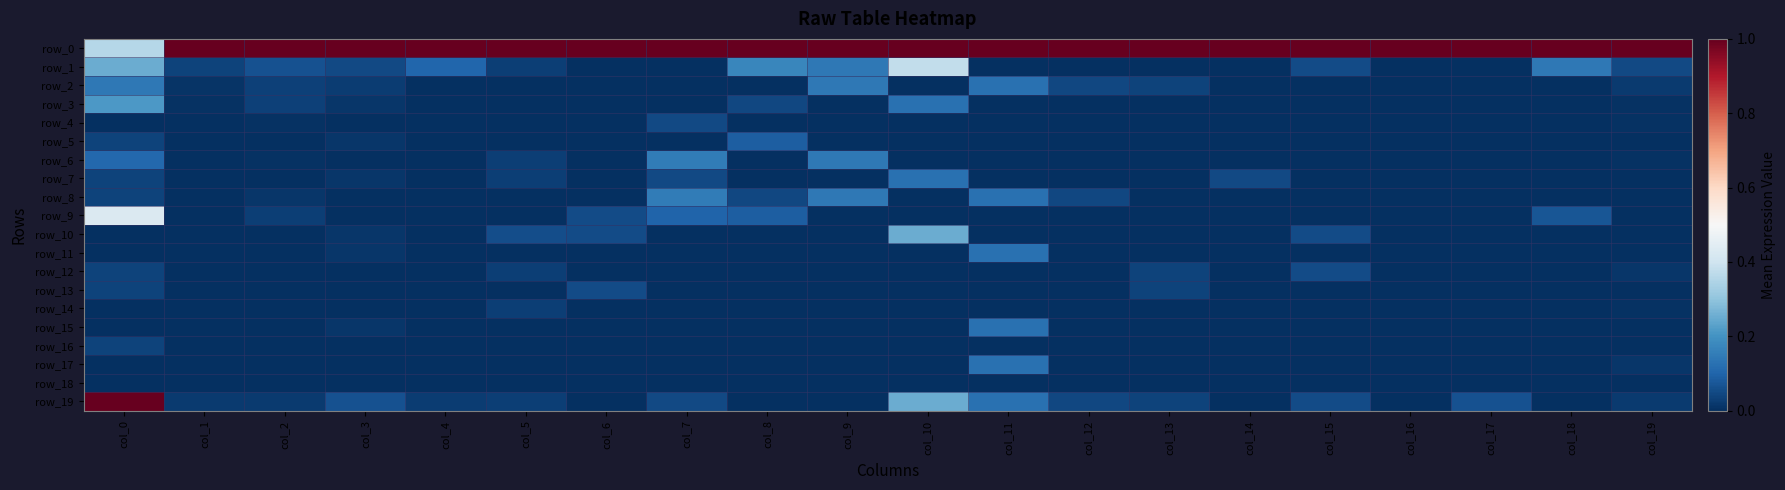

Is it true that row_1 equals 0.4 at col_10?

True